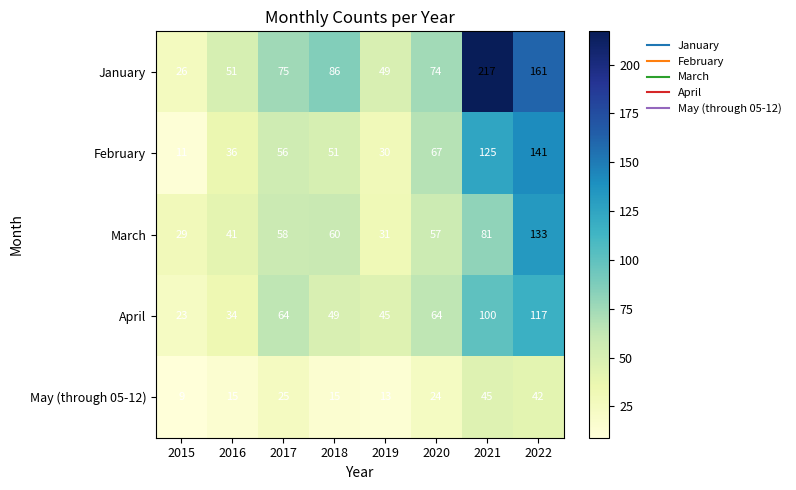

What is the highest value of the February series?

141